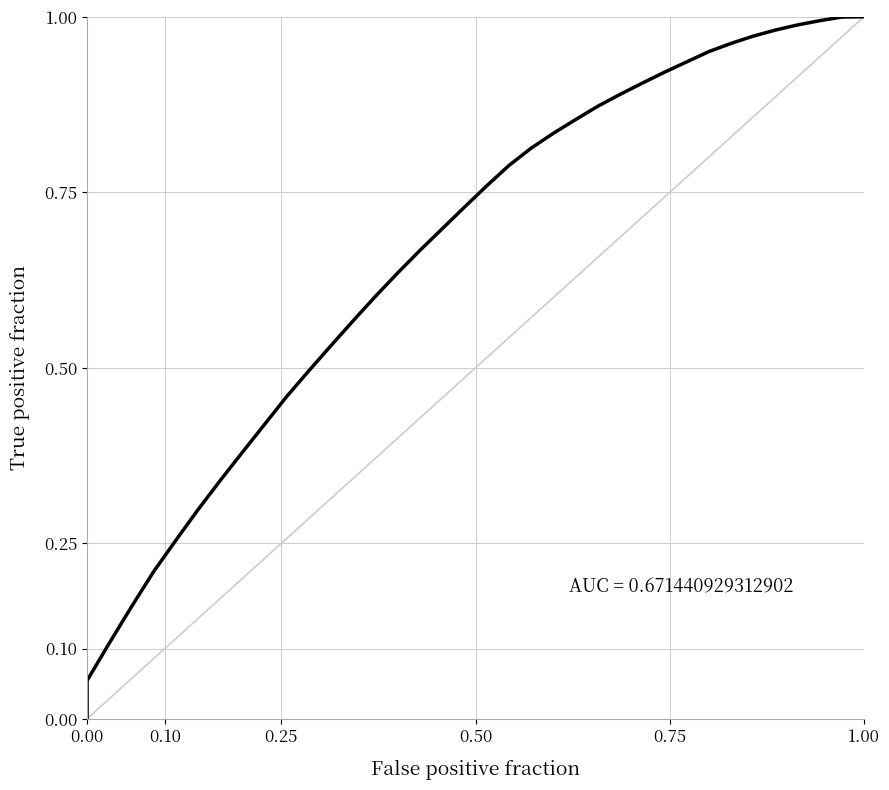

The value at 33 is 1.7. True or false?

False